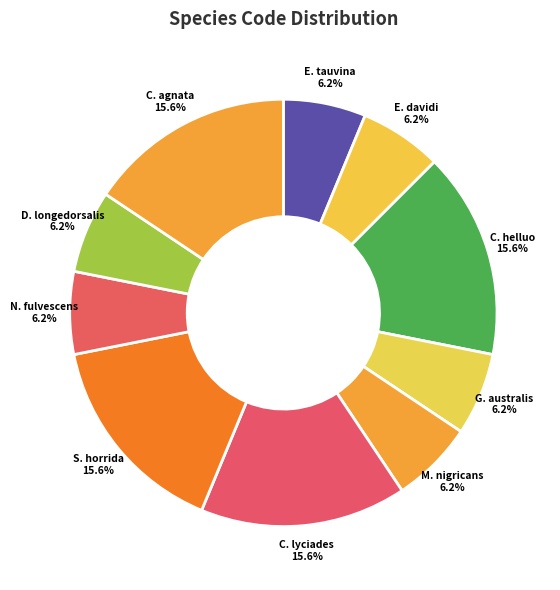

Between S. horrida 15.6% and E. tauvina 6.2%, which is larger?

S. horrida 15.6%